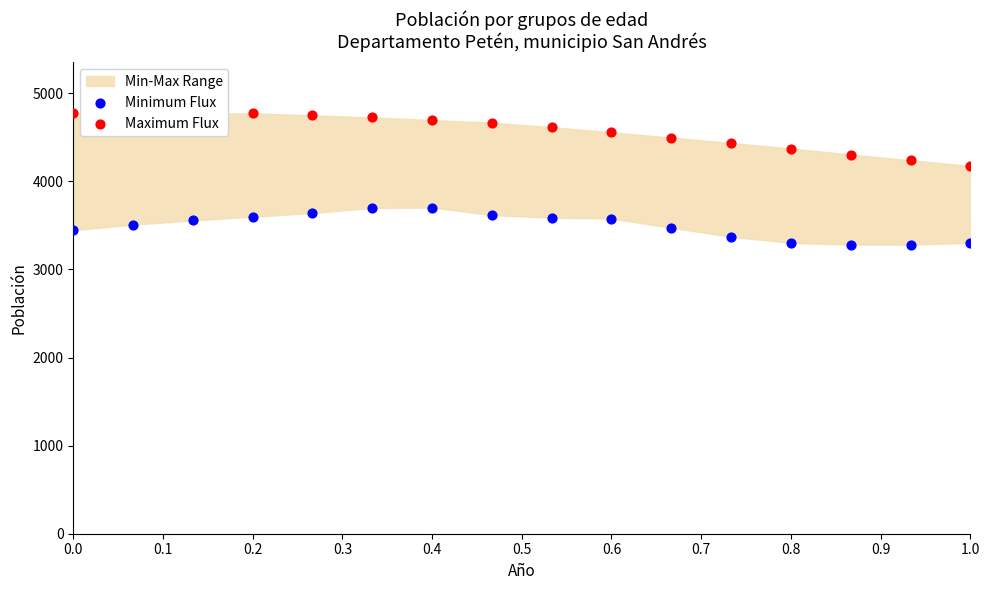

Which series has the widest spread of Y values?

Maximum Flux